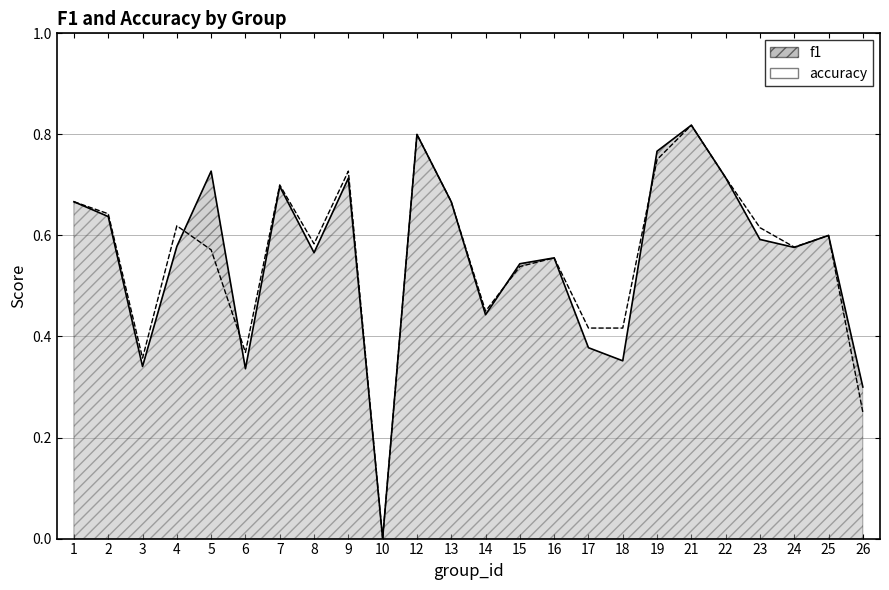

What is the maximum value for f1?

0.8